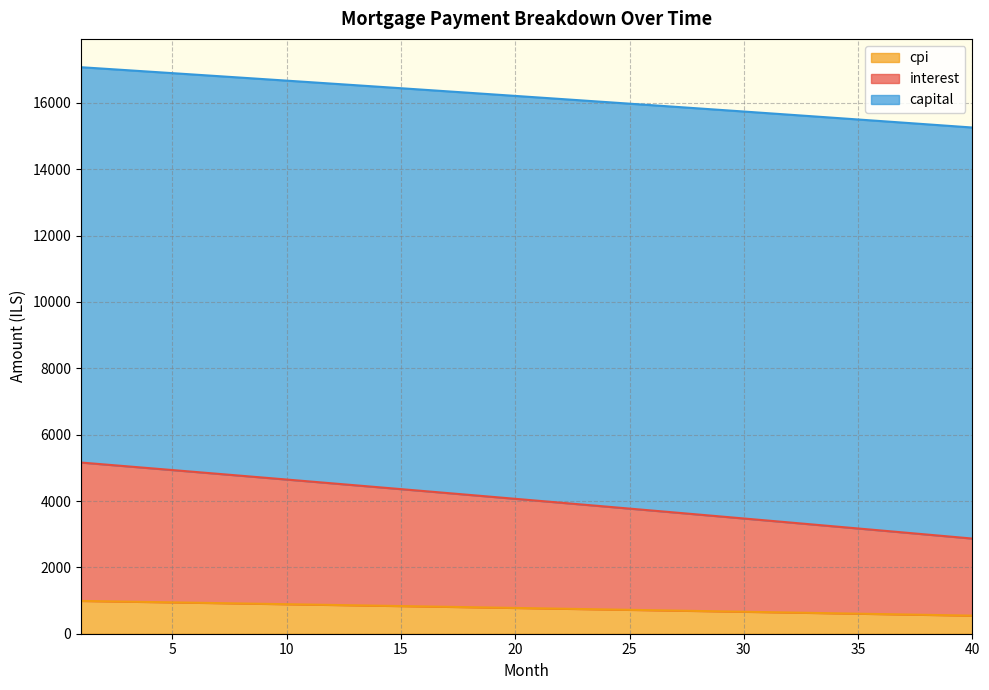

What is the difference between the maximum and minimum values in the cpi series?

443.9